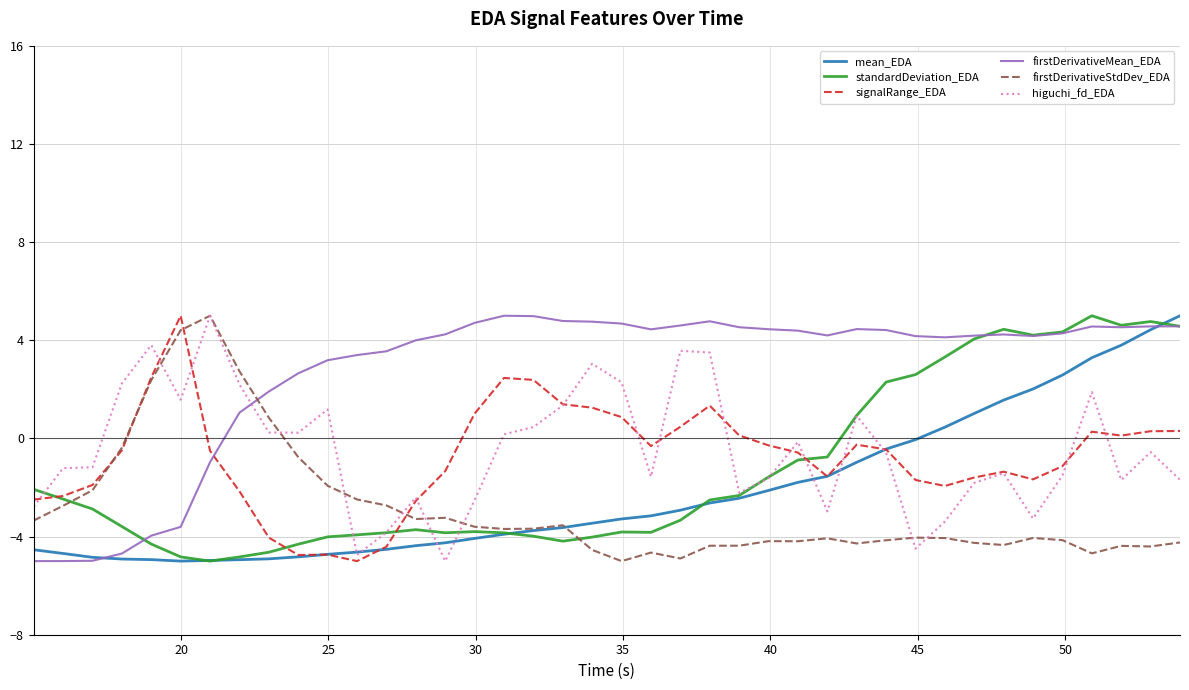

Which series has the largest total across all categories?

firstDerivativeMean_EDA